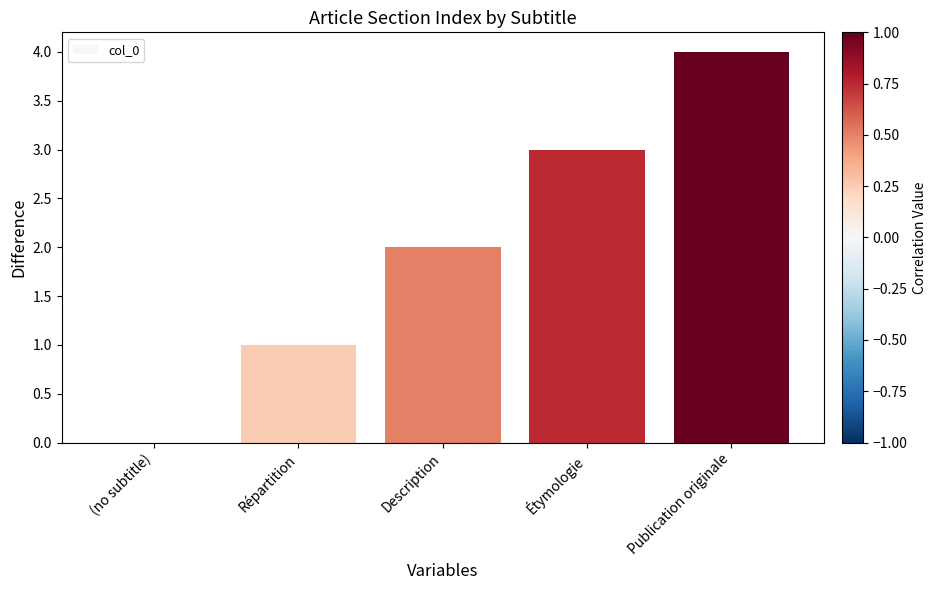

At which label is the value closest to 2?

Description